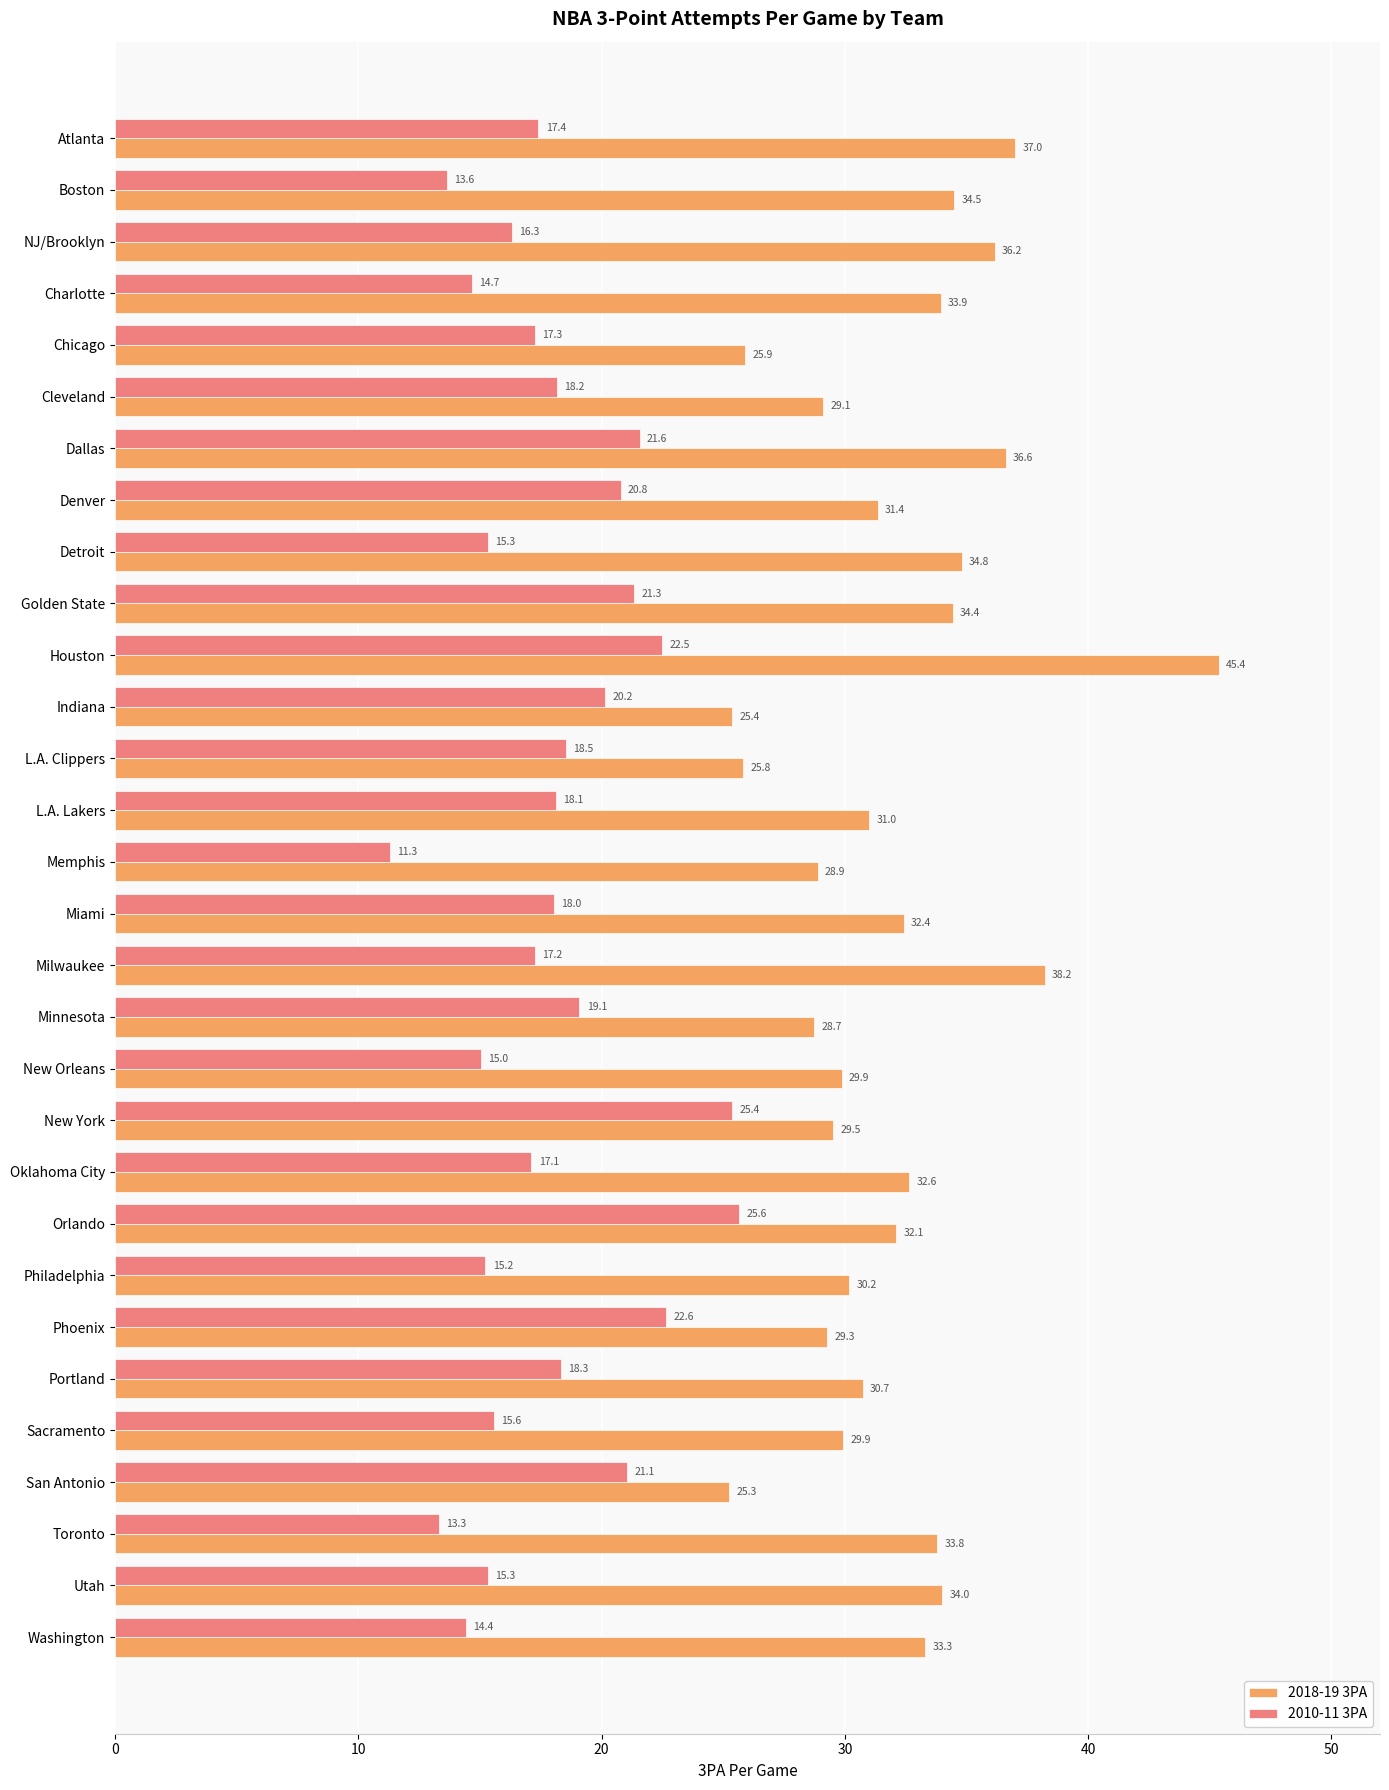

The 2018-19 3PA series shows 25.3 at San Antonio. True or false?

True